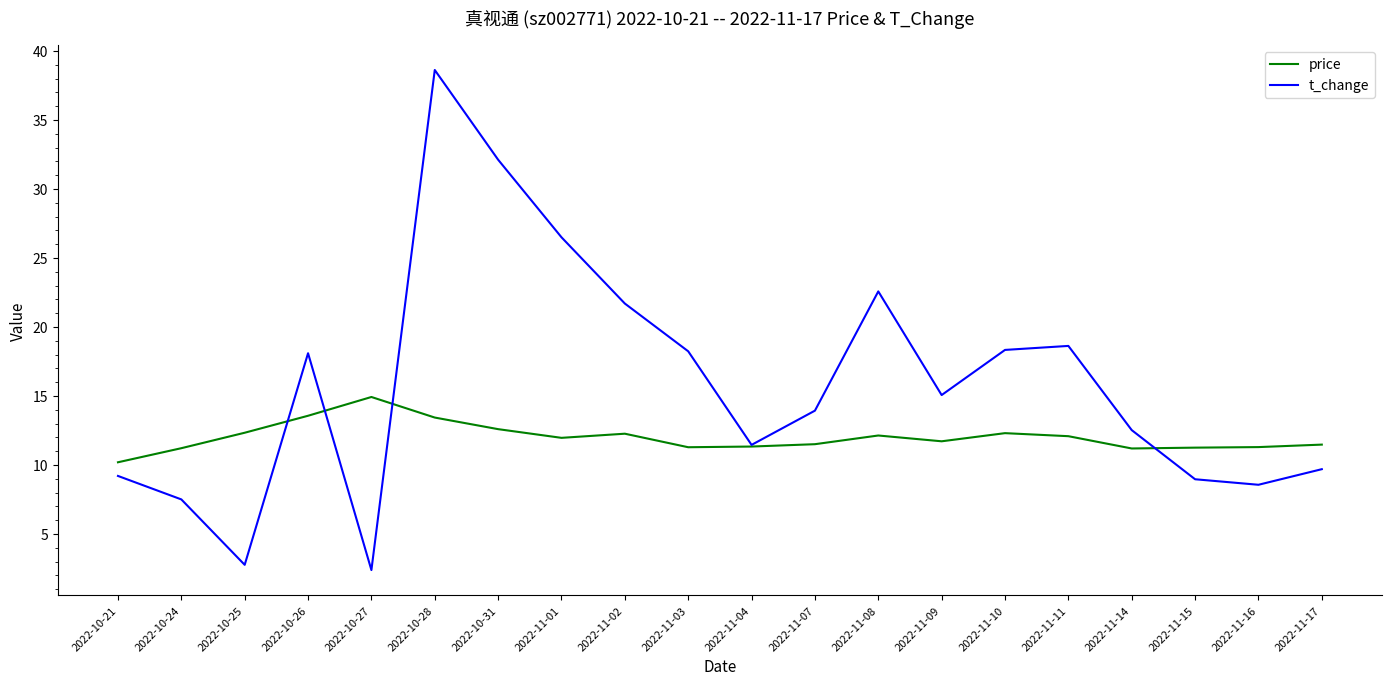

The value of price at 2022-10-31 is 19.0. True or false?

False